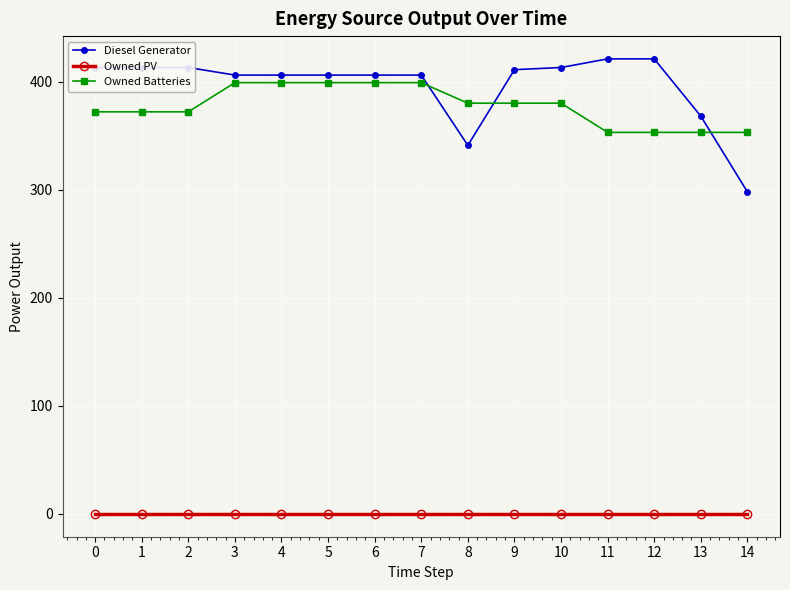

Reading left to right, extract all data points from this chart.

Diesel Generator: 413	413	413	406	406	406	406	406	341	411	413	421	421	368	298
Owned PV: 0	0	0	0	0	0	0	0	0	0	0	0	0	0	0
Owned Batteries: 372	372	372	399	399	399	399	399	380	380	380	353	353	353	353